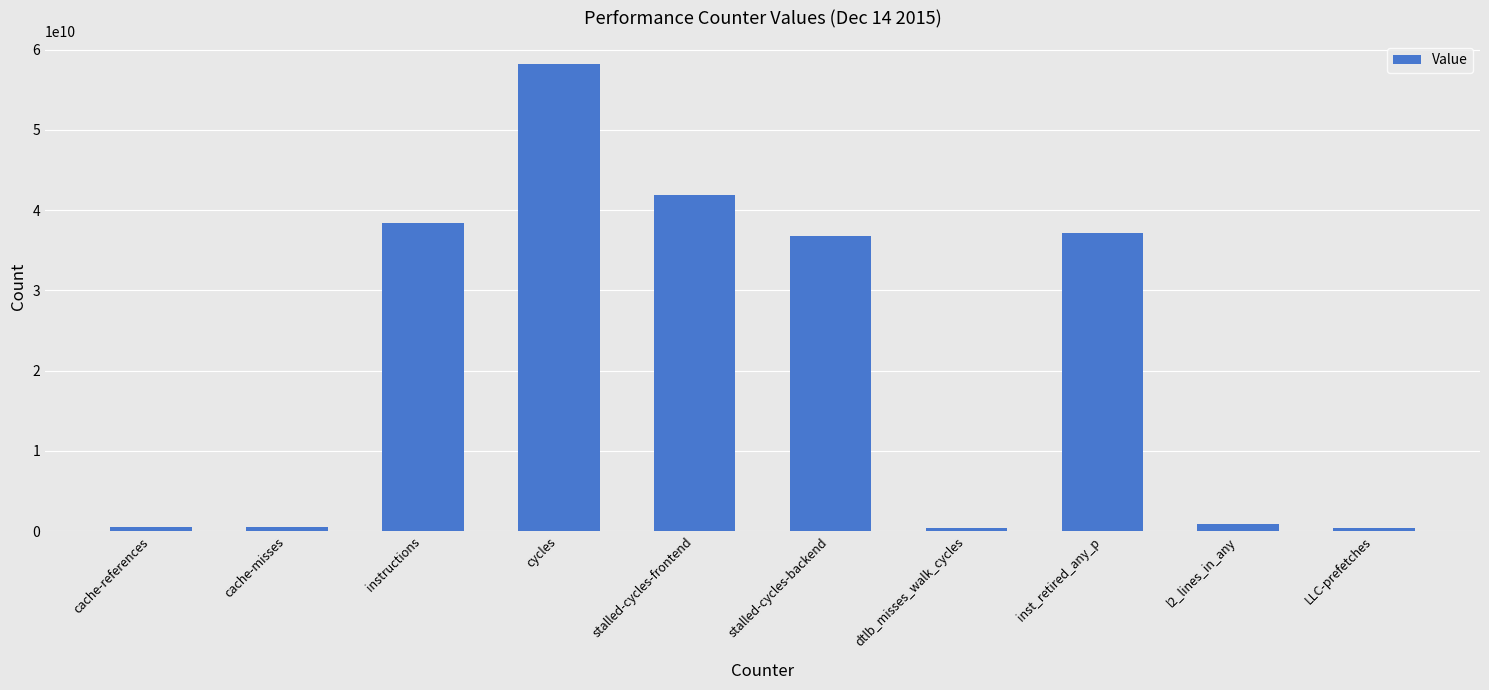

What is the greatest value displayed?

58195030724